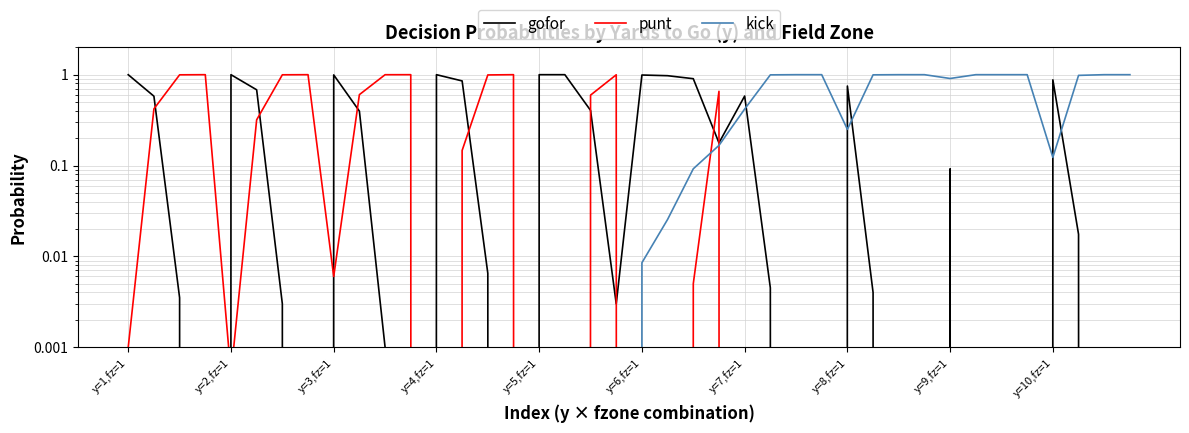

Between 19 and 37, which series saw the biggest shift?

punt